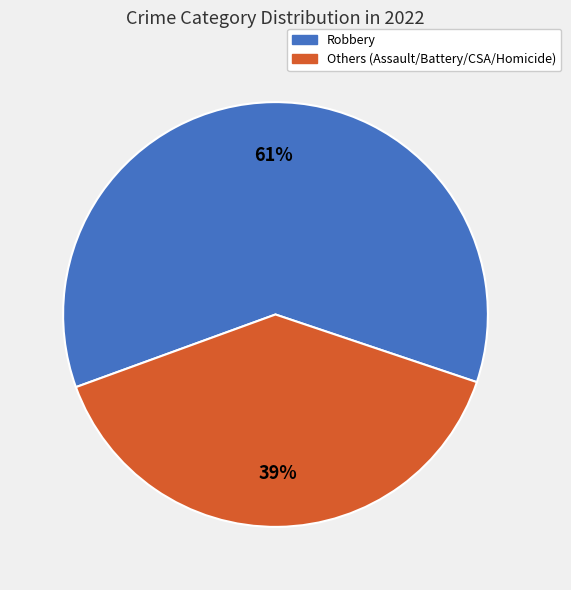

Is there a majority slice in this chart?

Yes